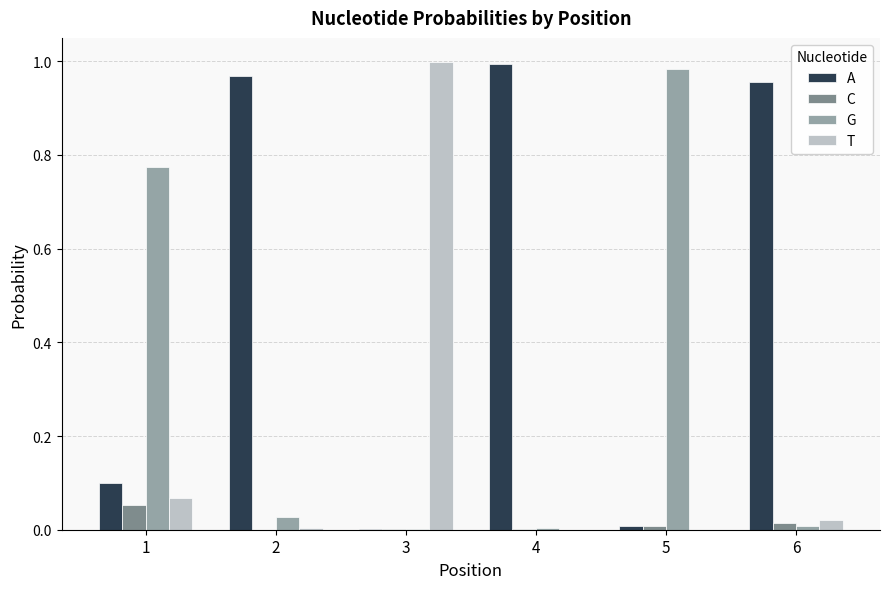

What is the sum of all A values?

3.0